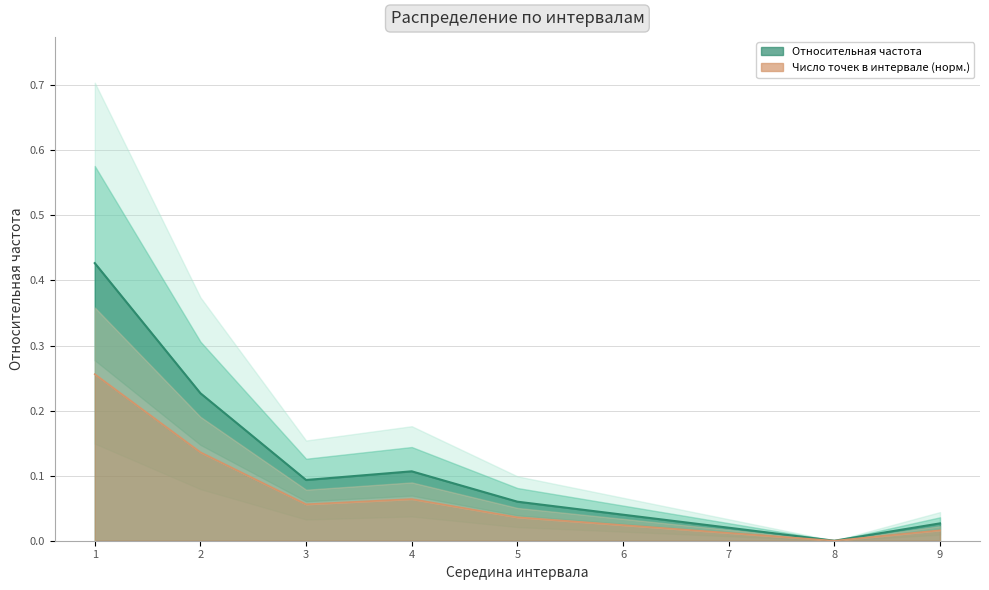

How many positive values does the Число точек в интервале series have?

8